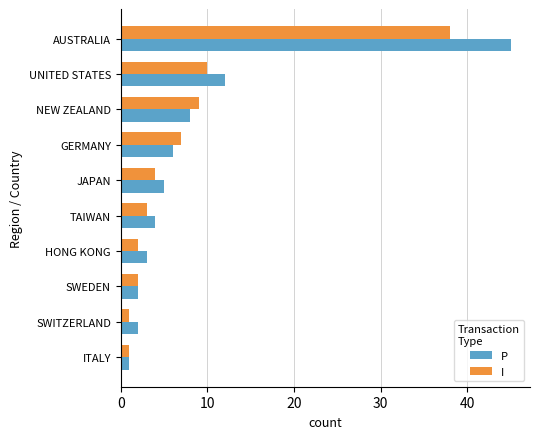

Where is P nearest to the value 23?

UNITED STATES